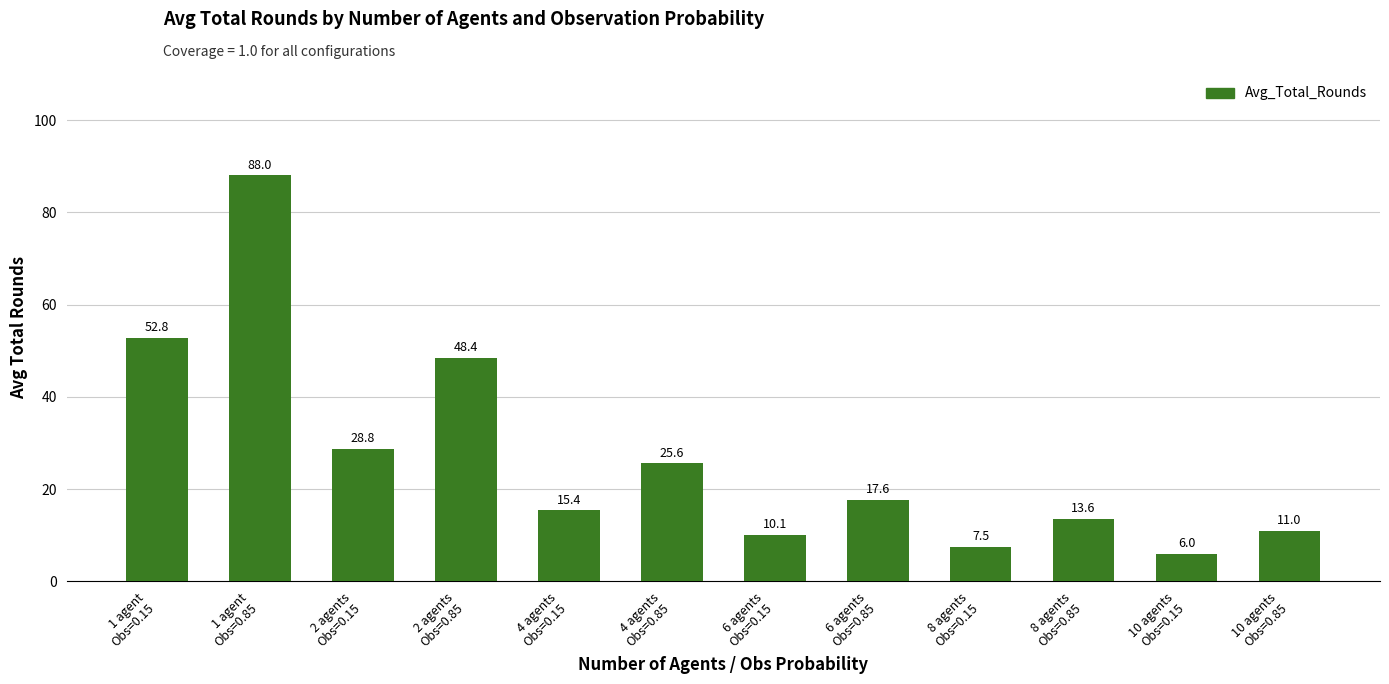

Rank the categories by value from lowest to highest.

10 agents
Obs=0.15, 8 agents
Obs=0.15, 6 agents
Obs=0.15, 10 agents
Obs=0.85, 8 agents
Obs=0.85, 4 agents
Obs=0.15, 6 agents
Obs=0.85, 4 agents
Obs=0.85, 2 agents
Obs=0.15, 2 agents
Obs=0.85, 1 agent
Obs=0.15, 1 agent
Obs=0.85